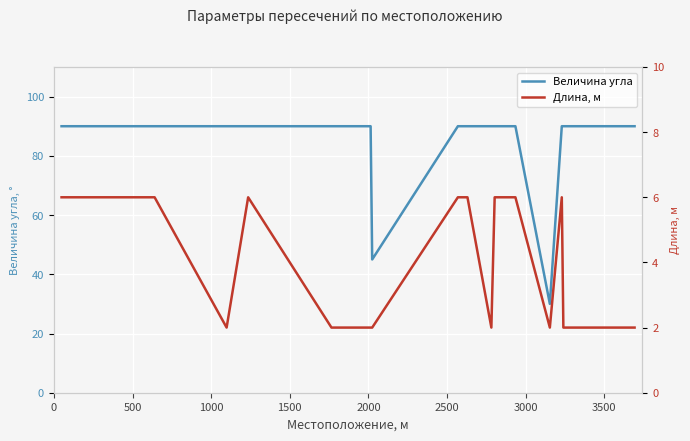

List the series in order of their overall mean, lowest first.

Длина, м, Величина угла